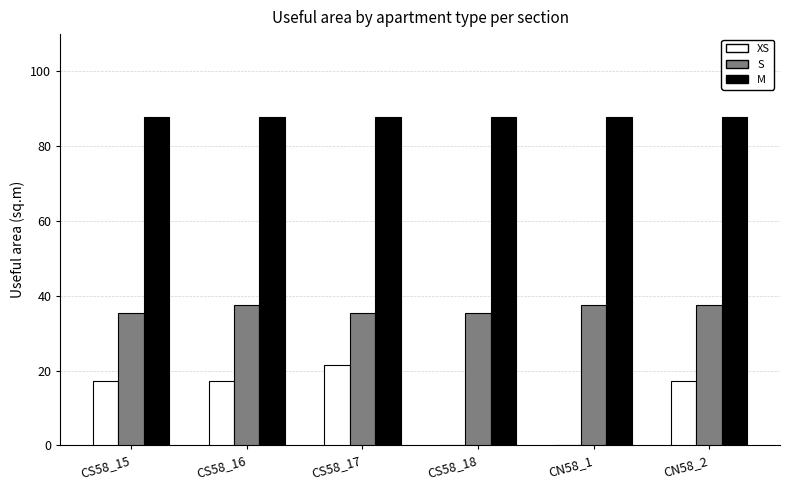

What are all the series names shown in the legend?

XS, S, M